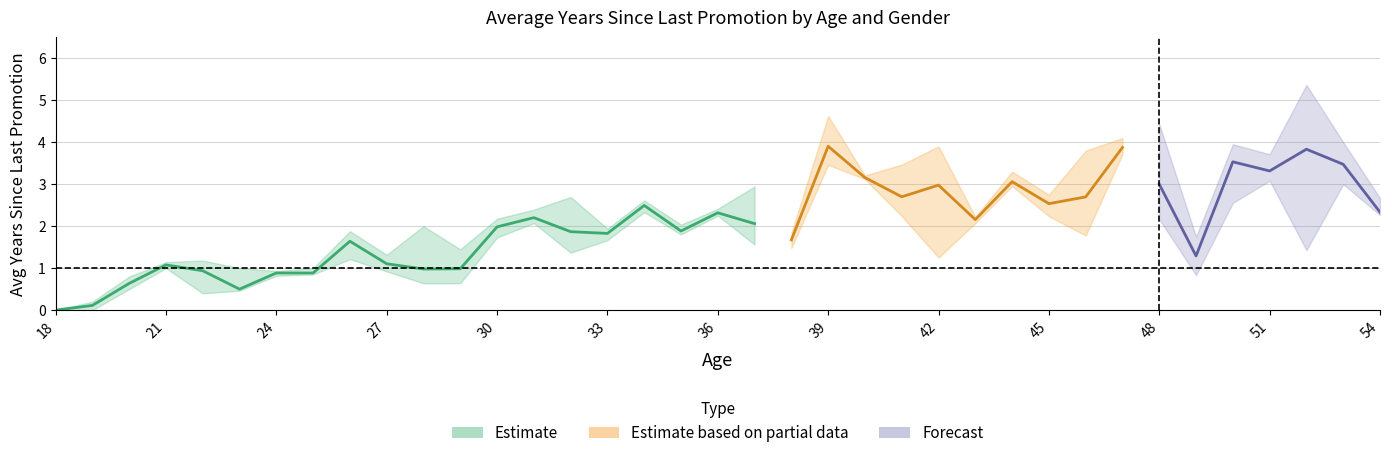

True or false: Grand Total has a value of 0.2 at 19.

False